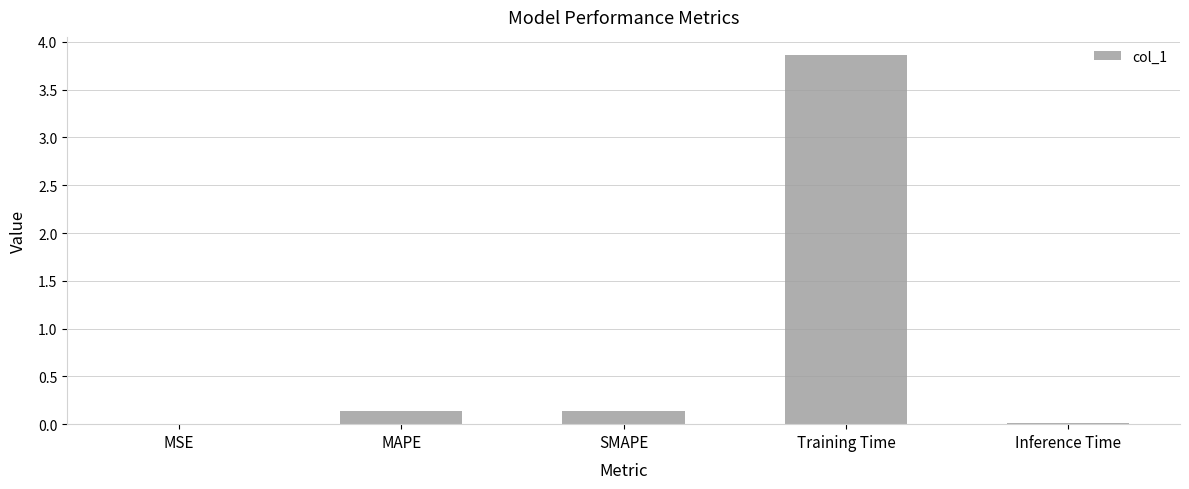

Is it true that the value at Training Time is 5.9?

False